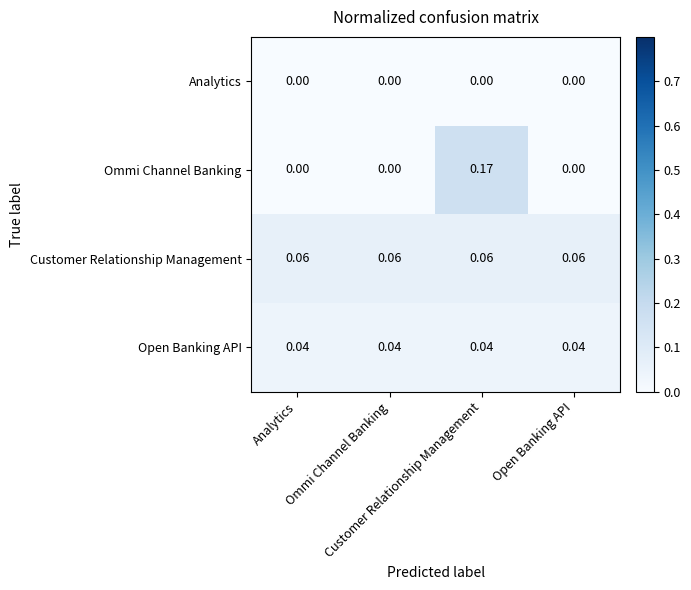

Reading left to right, what are all the values shown in this chart?

Analytics: Analytics=0.0	Ommi Channel Banking=0.0	Customer Relationship Management=0.0	Open Banking API=0.0
Ommi Channel Banking: Analytics=0.0	Ommi Channel Banking=0.0	Customer Relationship Management=0.2	Open Banking API=0.0
Customer Relationship Management: Analytics=0.1	Ommi Channel Banking=0.1	Customer Relationship Management=0.1	Open Banking API=0.1
Open Banking API: Analytics=0.0	Ommi Channel Banking=0.0	Customer Relationship Management=0.0	Open Banking API=0.0